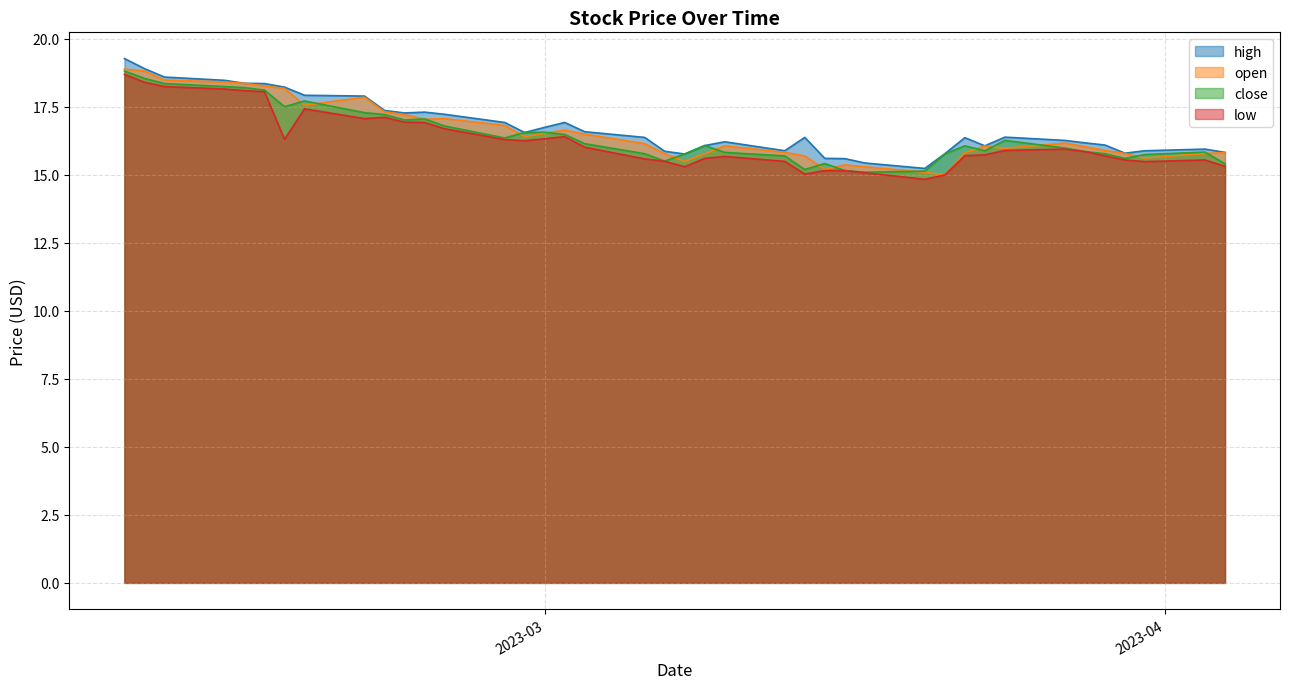

List the series in order of their peak value, lowest first.

low, close, open, high